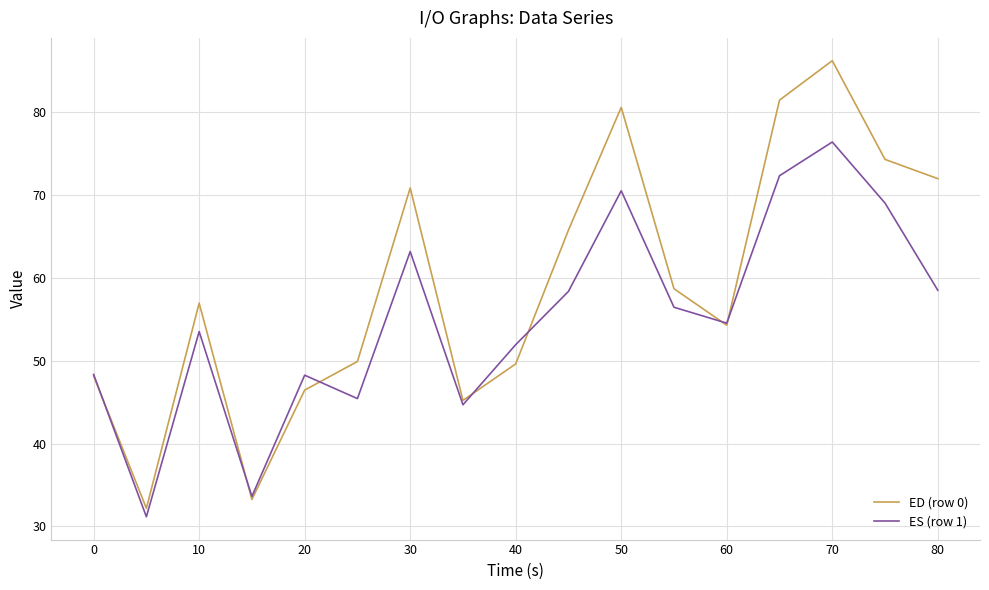

What is the difference between the second highest and second lowest values in the ES (row 1) series?

38.7